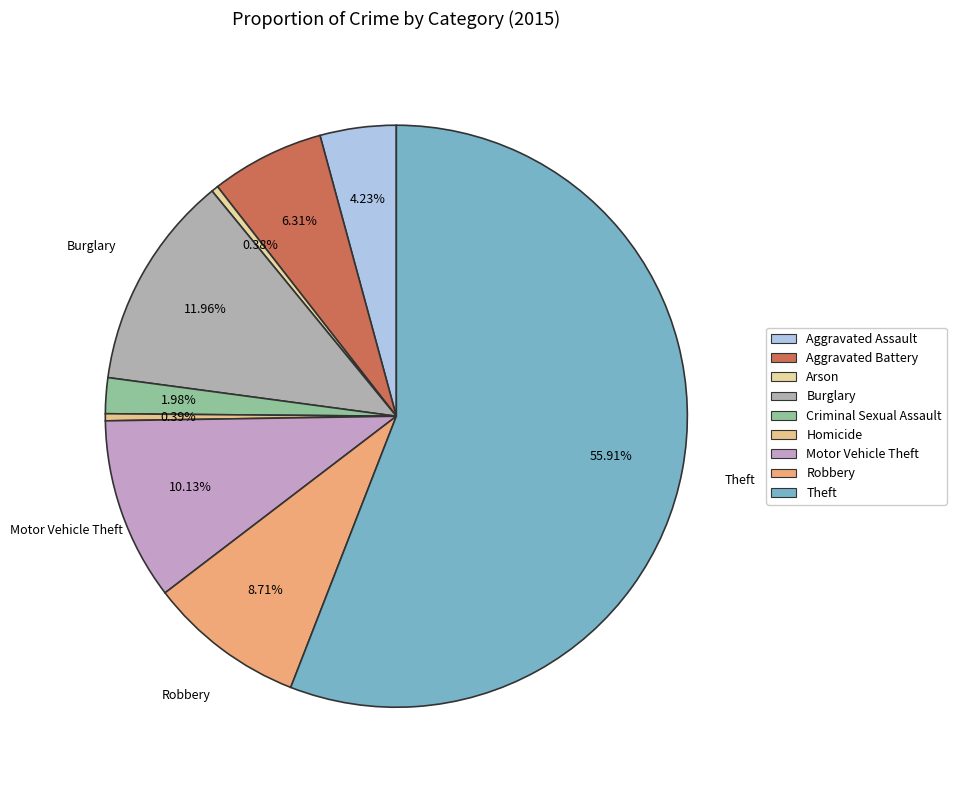

Between Arson and Aggravated Assault, which is larger?

Aggravated Assault